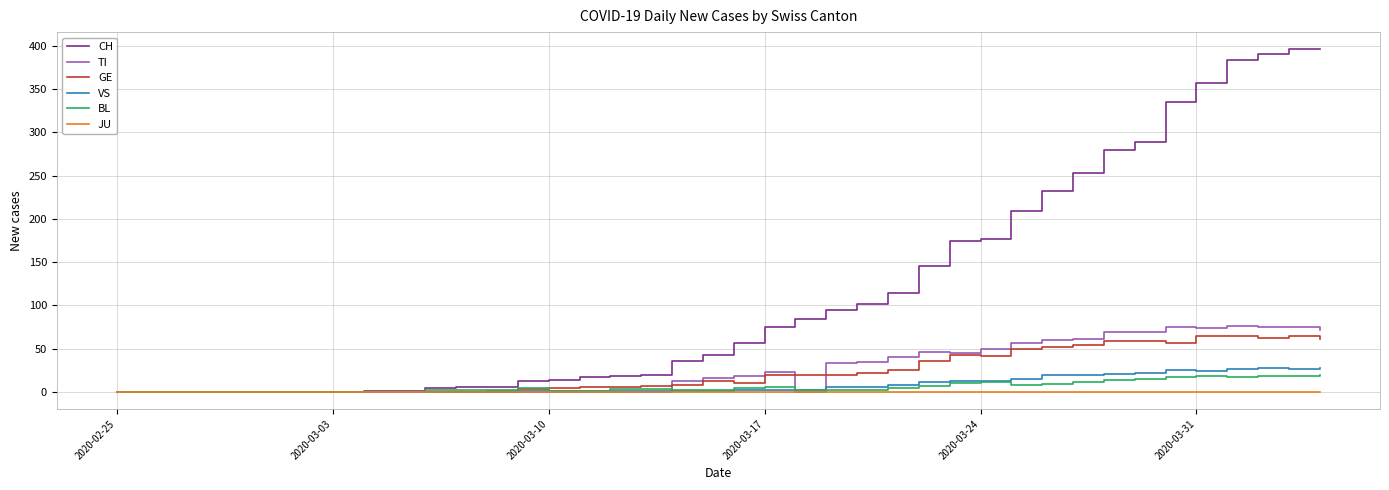

Count the number of data series in this chart.

6